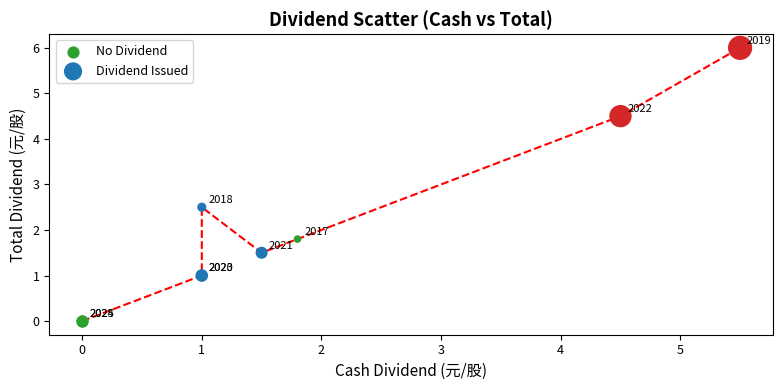

What are all the series names shown in the legend?

No Dividend, Dividend Issued